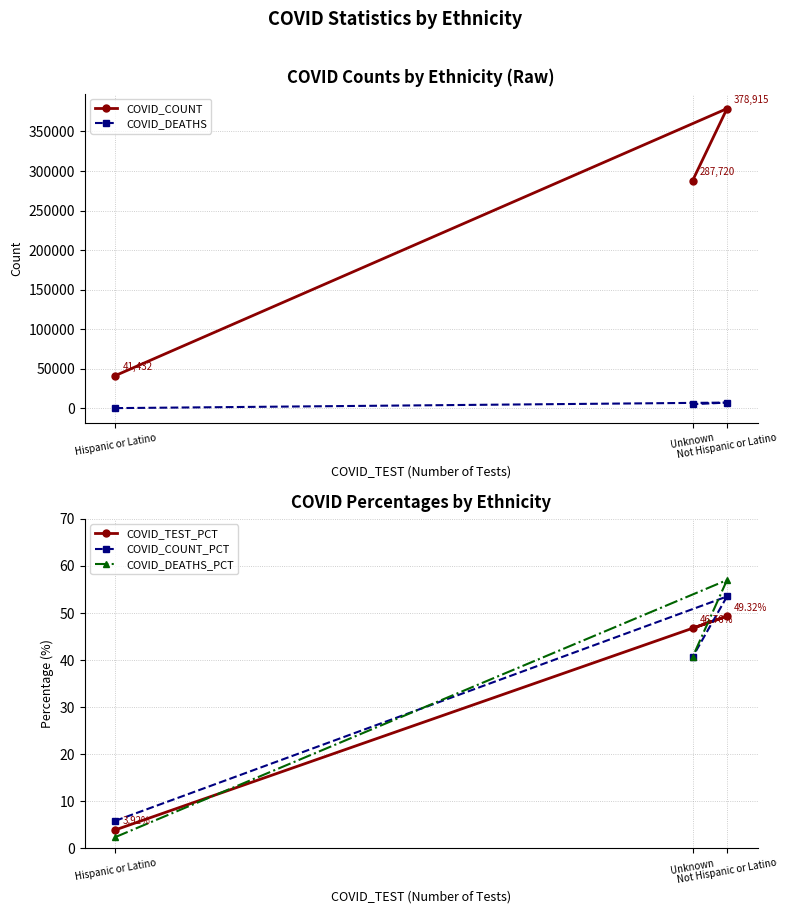

Where does the COVID_DEATHS_PCT series first go above 40?

Unknown